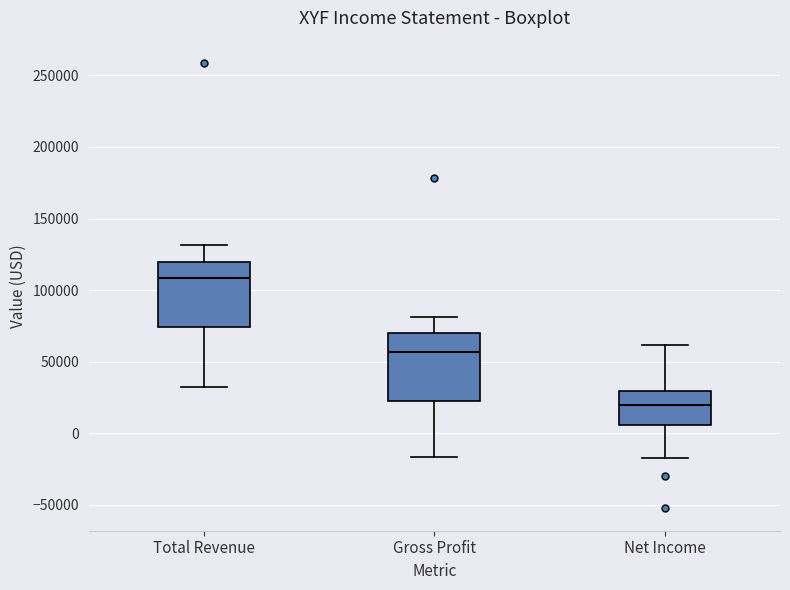

Reading left to right, transcribe this box plot: for each box, give where its median line is, the range the box spans, and where its two whiskers end, as read against the y-axis. The values are not printed on the chart, so give them approximately, as read against the axis.

Total Revenue: median 110000, box 75000 to 120000, whiskers 30000 to 130000
Gross Profit: median 55000, box 25000 to 70000, whiskers -15000 to 80000
Net Income: median 20000, box 5000 to 30000, whiskers -15000 to 60000